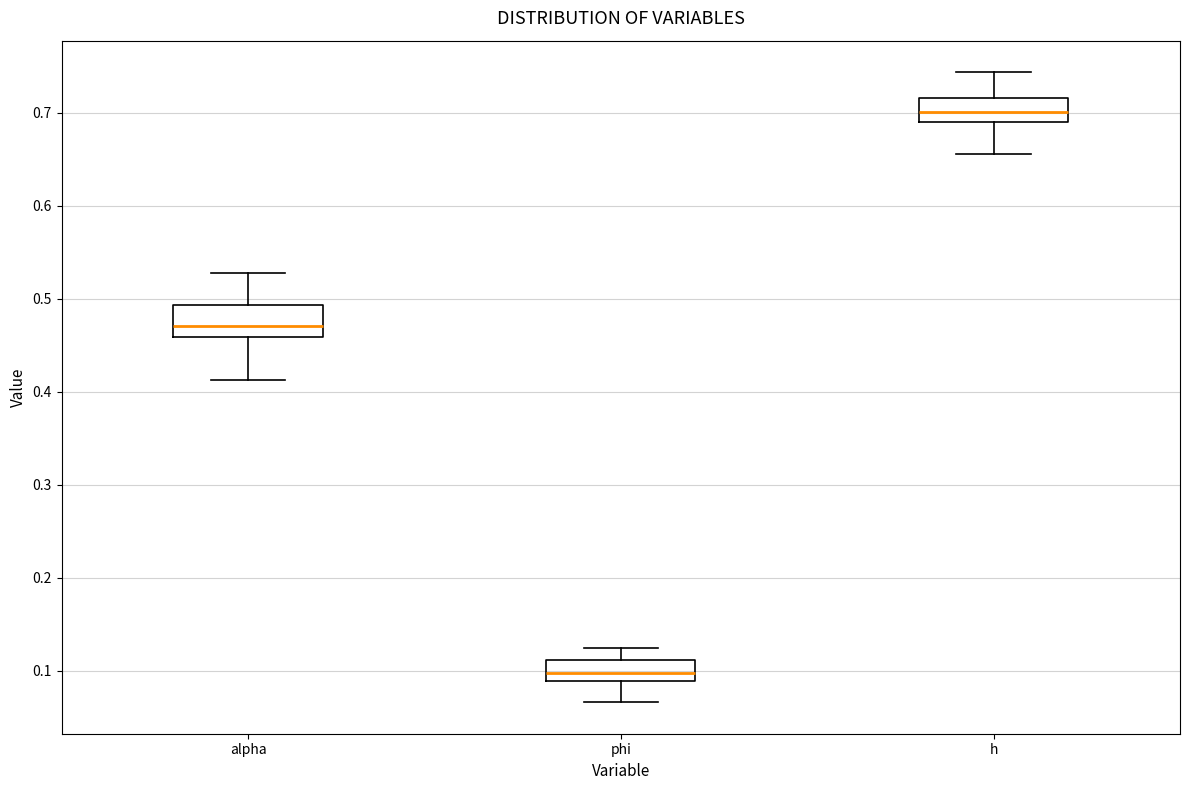

Which box's median line is the lowest?

phi